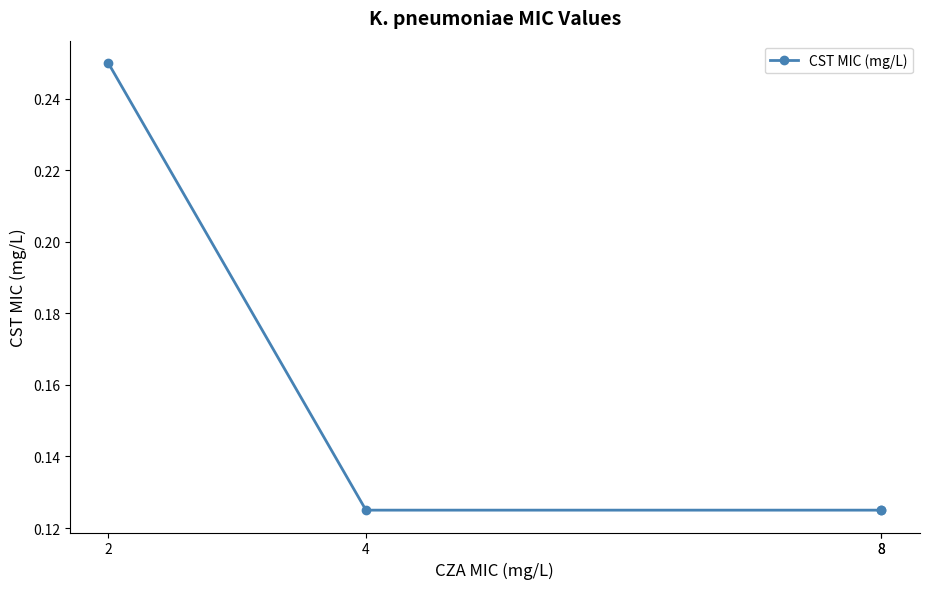

The value at 8 is 0.1. True or false?

False